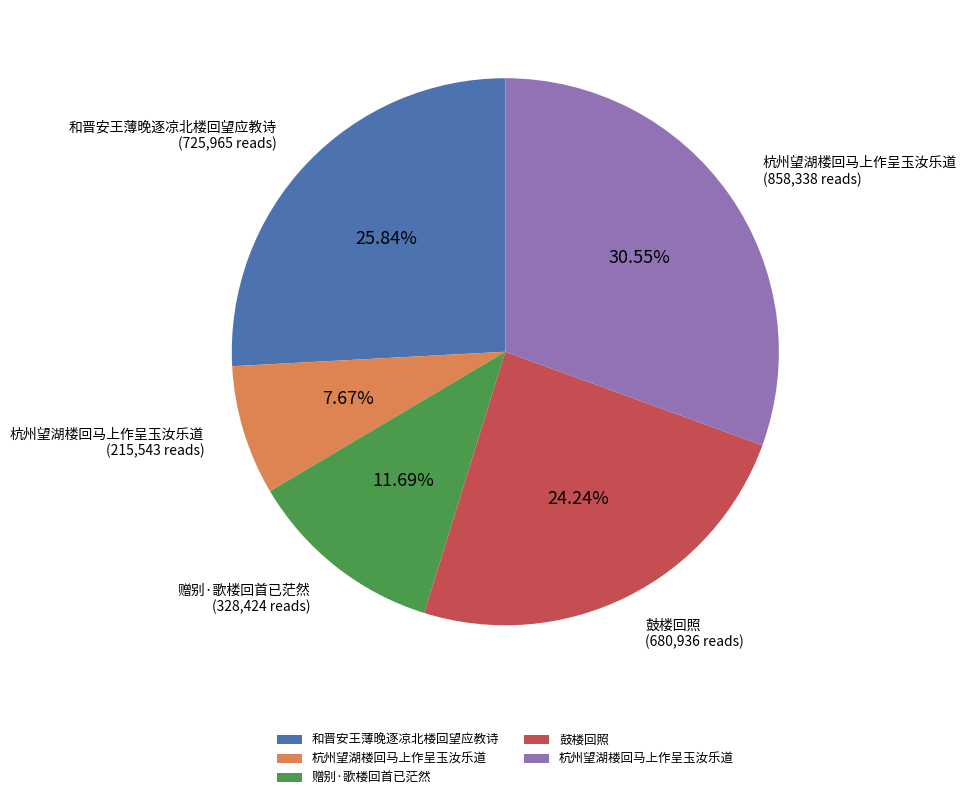

Does any single category account for the majority?

No